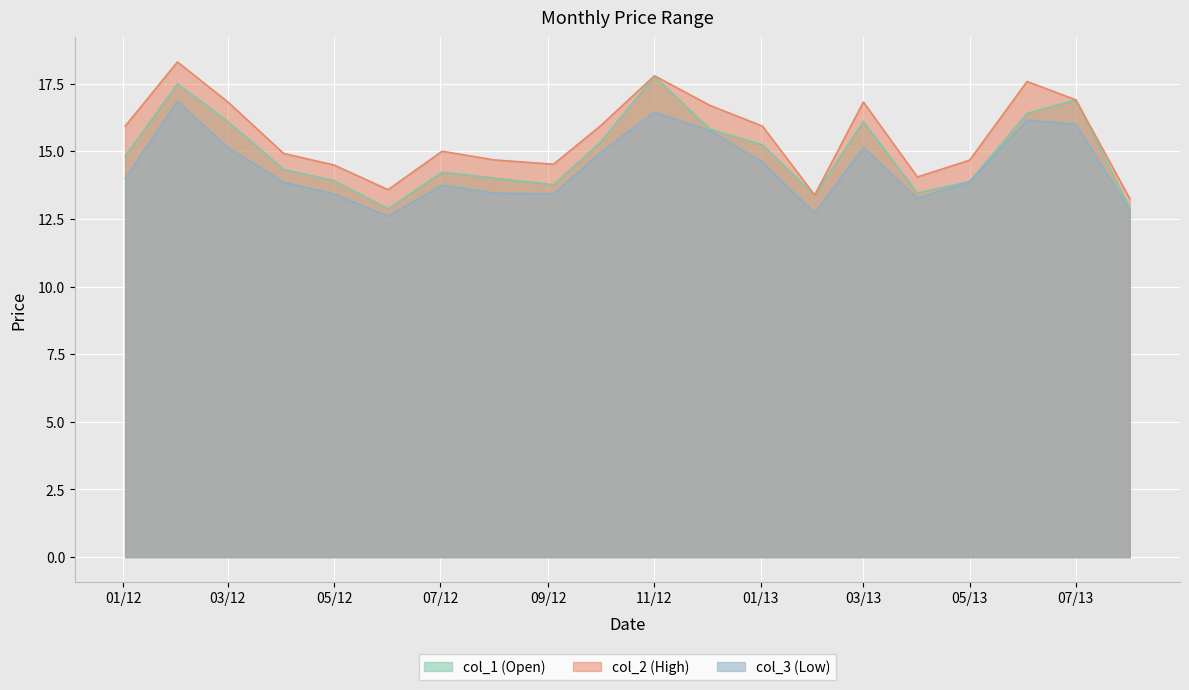

Where does the col_3 series first go above 14?

2012-02-01